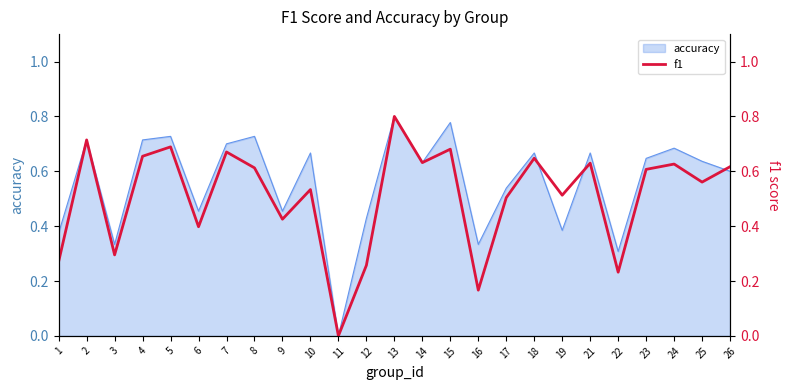

Which category has the lowest value in the accuracy series?

11